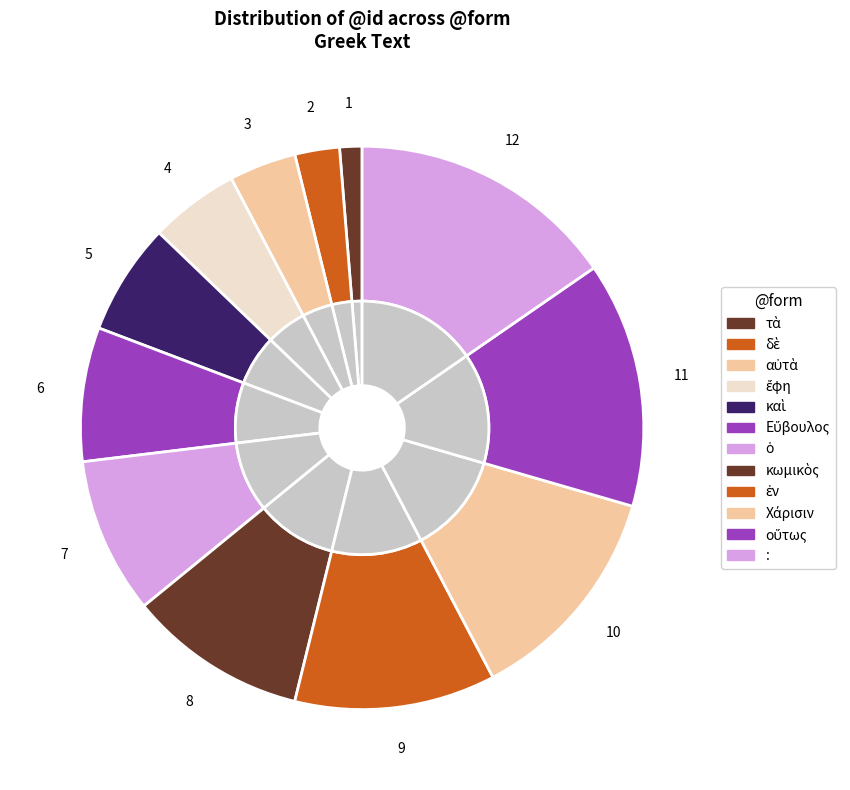

How many slices are in this pie chart?

12